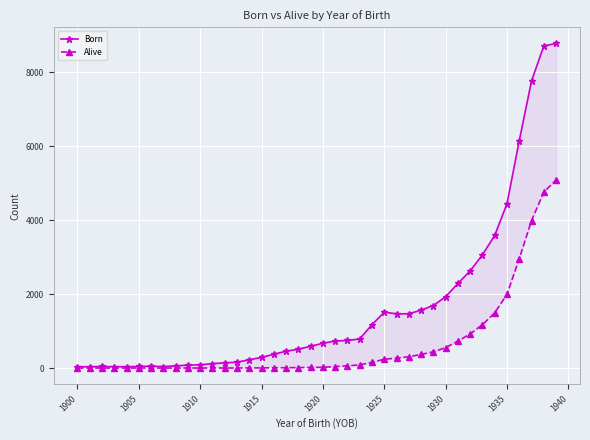

True or false: Born and Alive cross at least once.

False